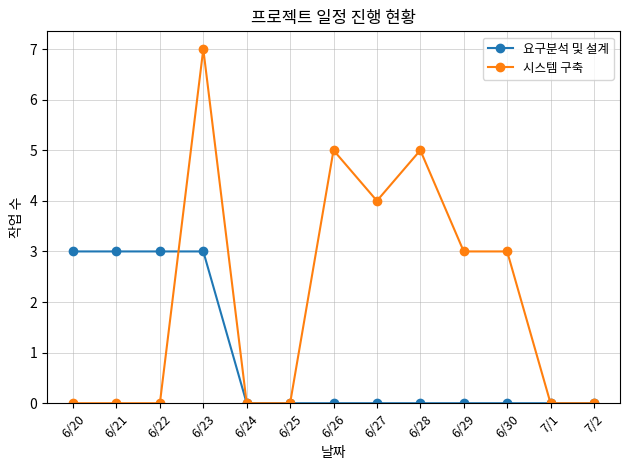

Which series changed the most between 6/26 and 6/27?

시스템 구축